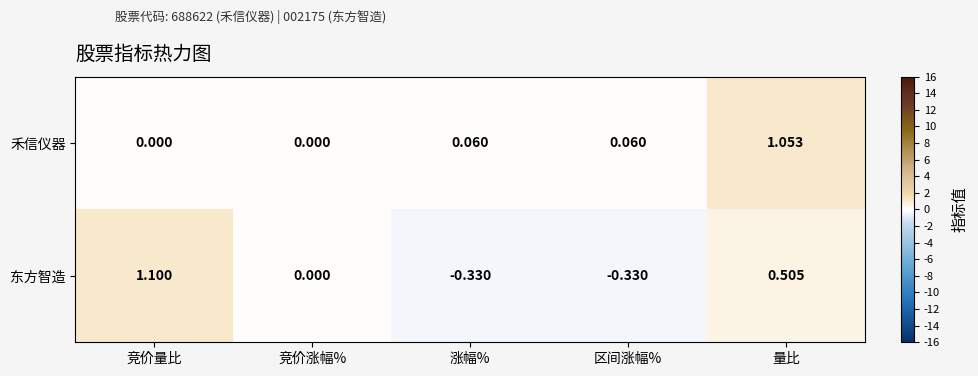

Which series has the widest spread of values?

东方智造